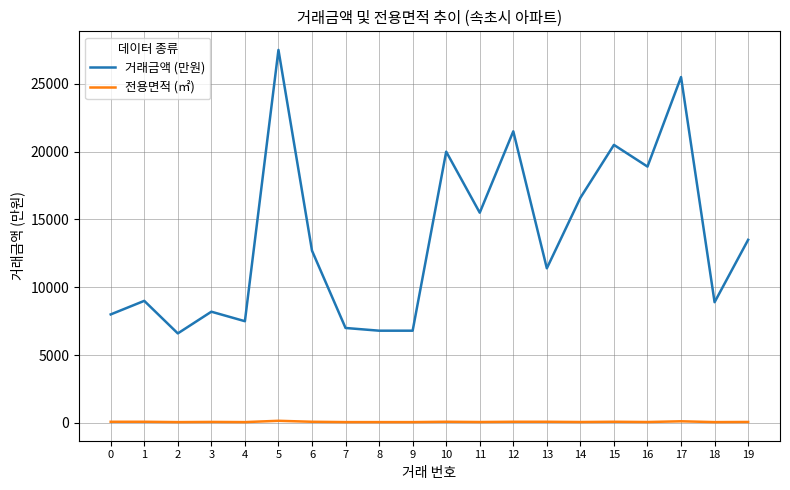

What is the total value across all series at 11?

15565.9